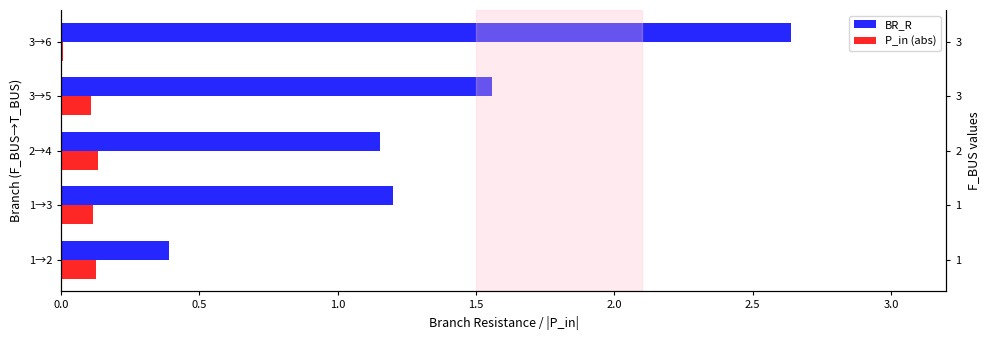

The value of BR_R at 1→3 is 1.9. True or false?

False